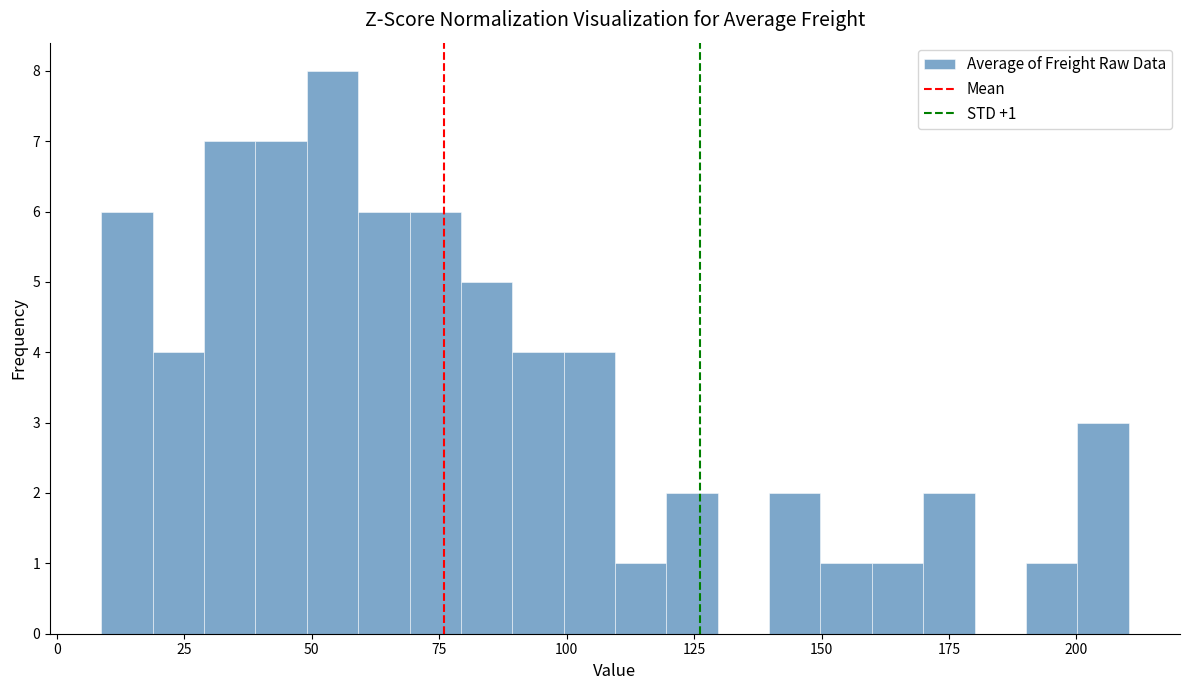

Around what value on the x-axis is the tallest bar? Give the approximate position of its centre, as read against the axis.

55